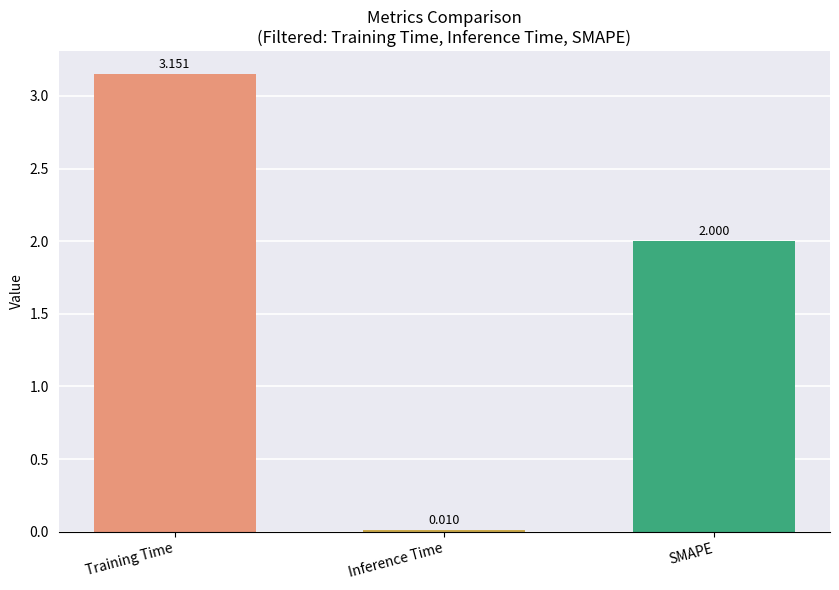

What is the sum of all values?

5.2